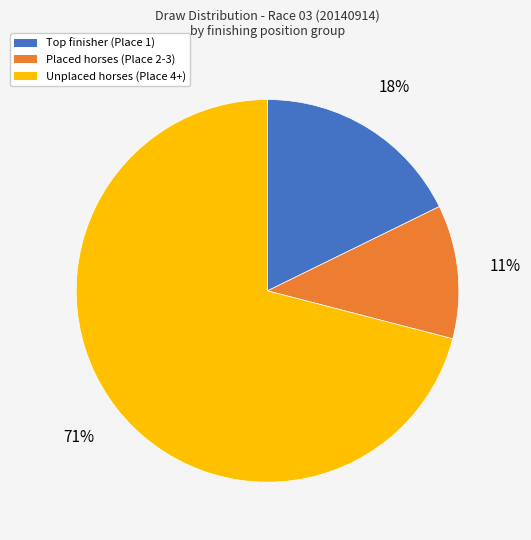

To the nearest percent, what is the difference between the largest and smallest slice percentages?

60%